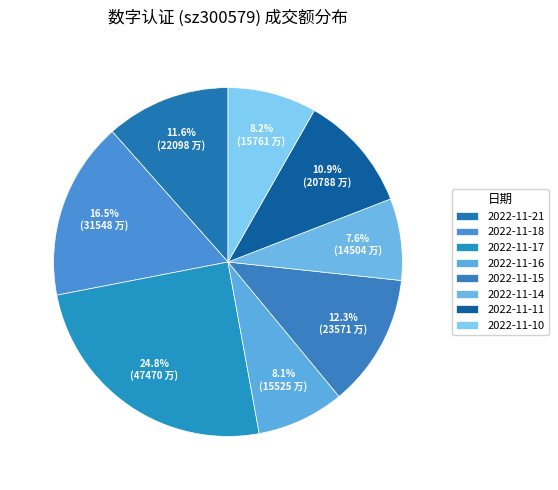

Count the number of slices in the pie.

8